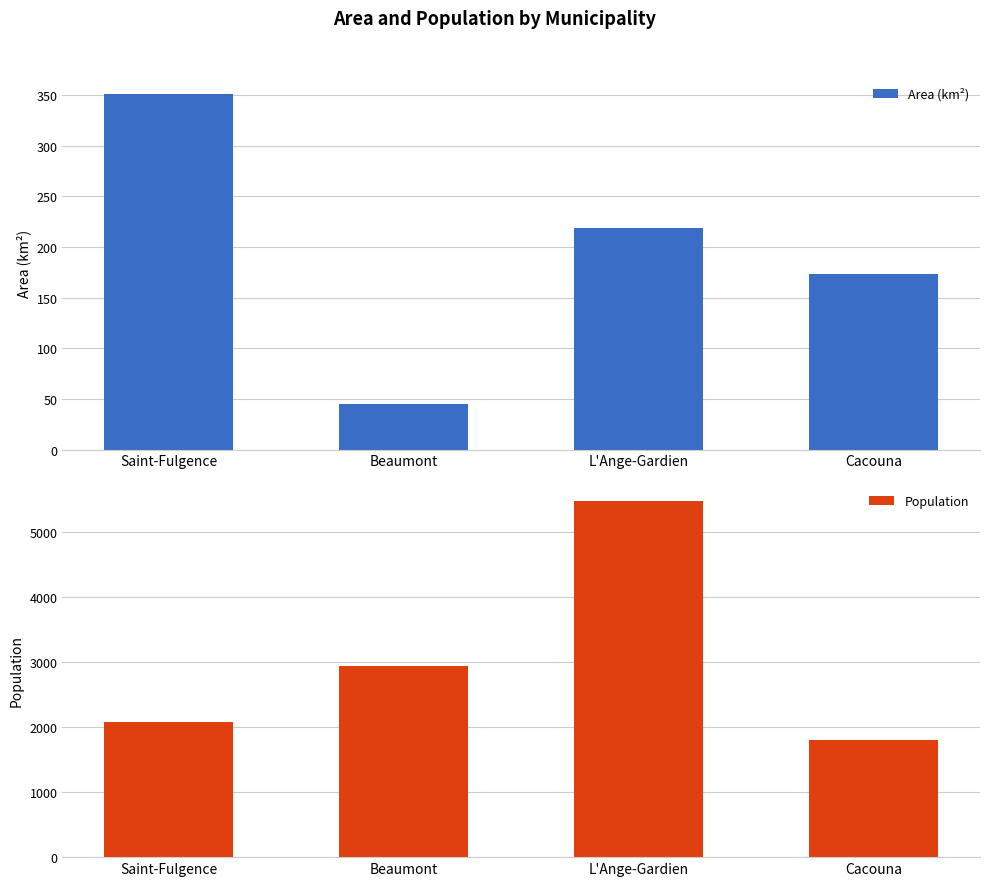

Which series has the largest total across all categories?

Population